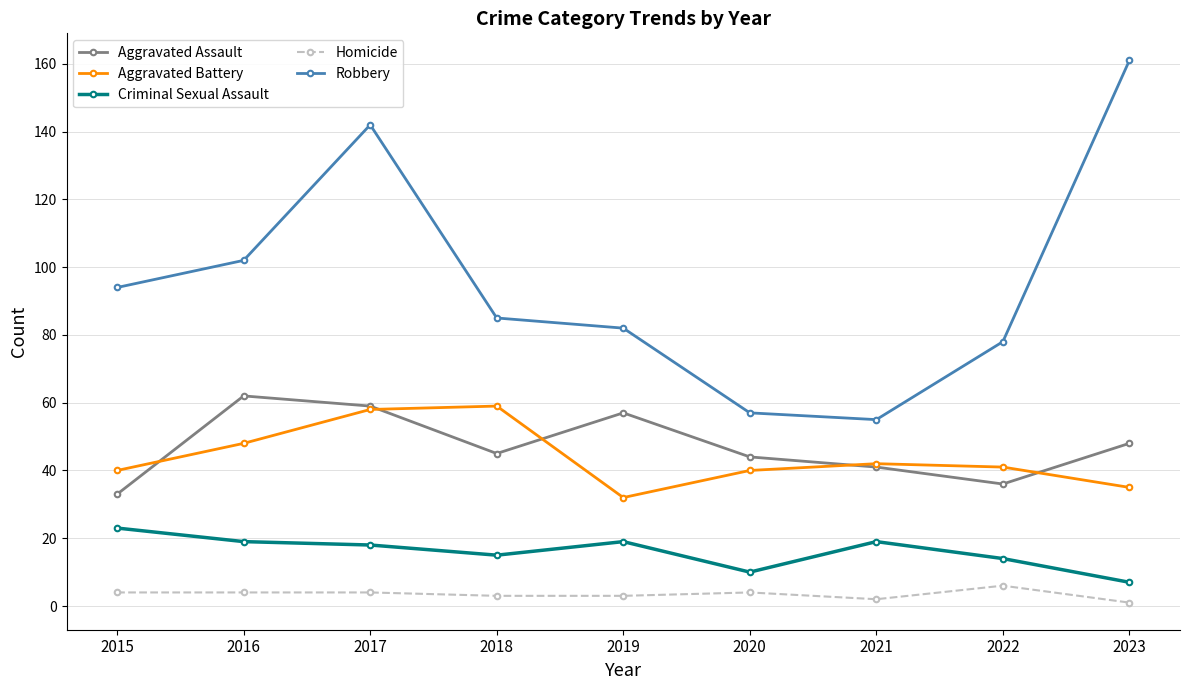

What is the sum of all Homicide values?

31